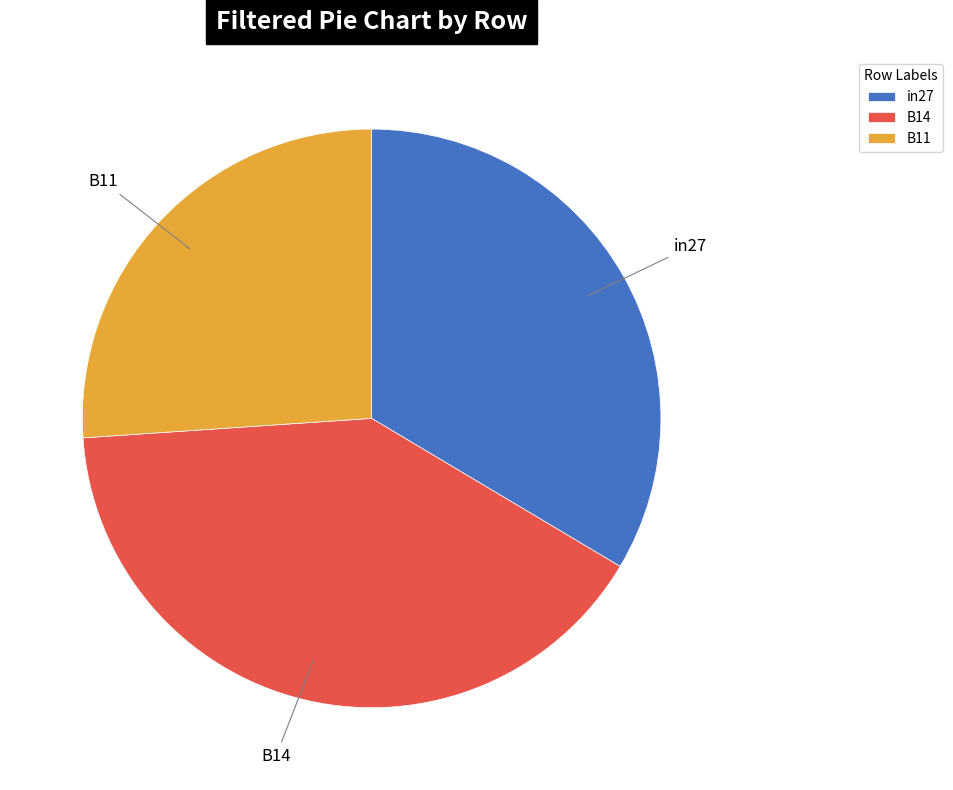

How many segments does this pie chart have?

3